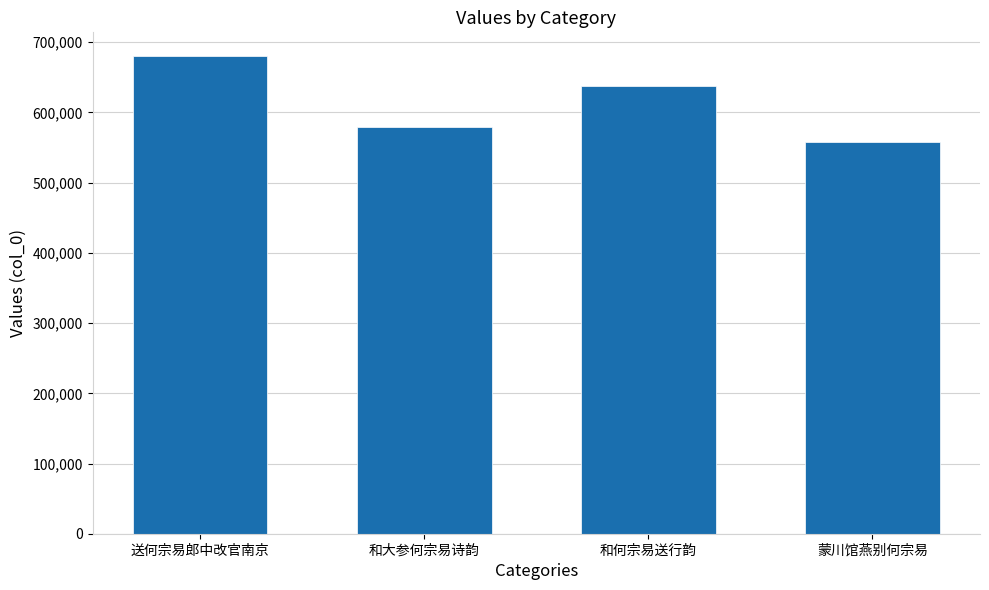

What is the difference between the maximum and second lowest values?

100756